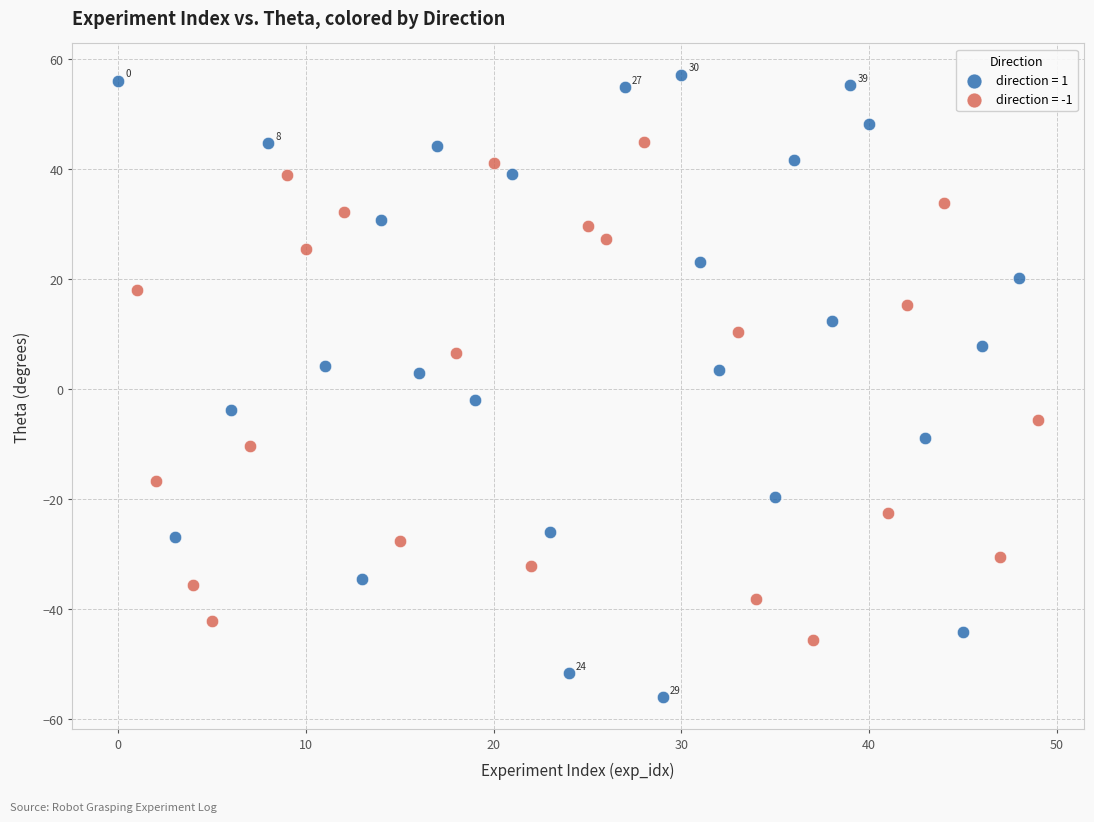

Which series contains the highest Y value?

direction = 1